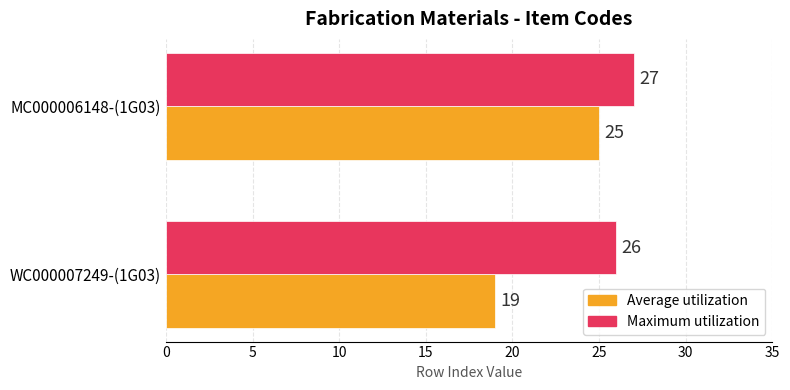

Between WC000007249-(1G03) and MC000006148-(1G03), which series saw the biggest shift?

Average utilization